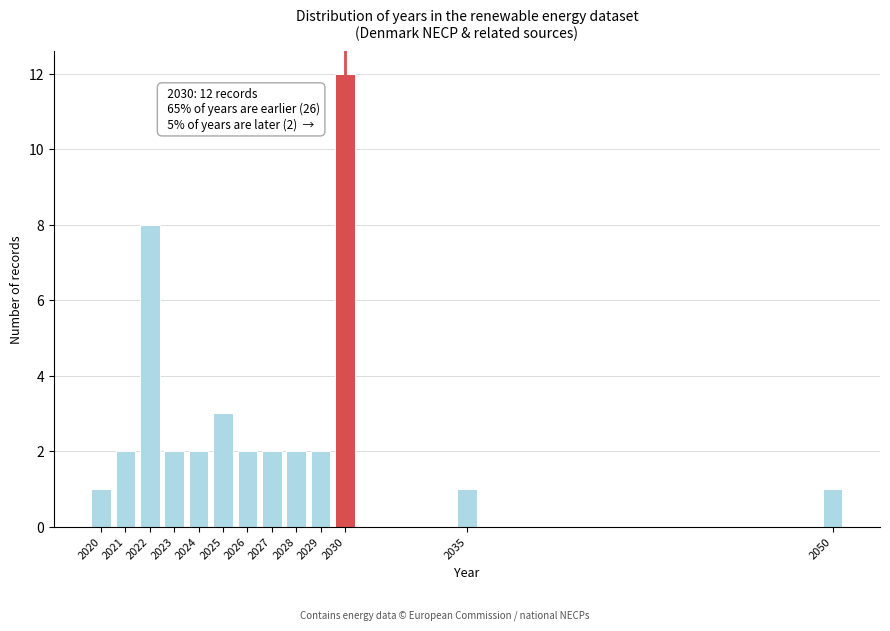

Reading right to left, list all the values displayed in this chart.

1	1	12	2	2	2	2	3	2	2	8	2	1